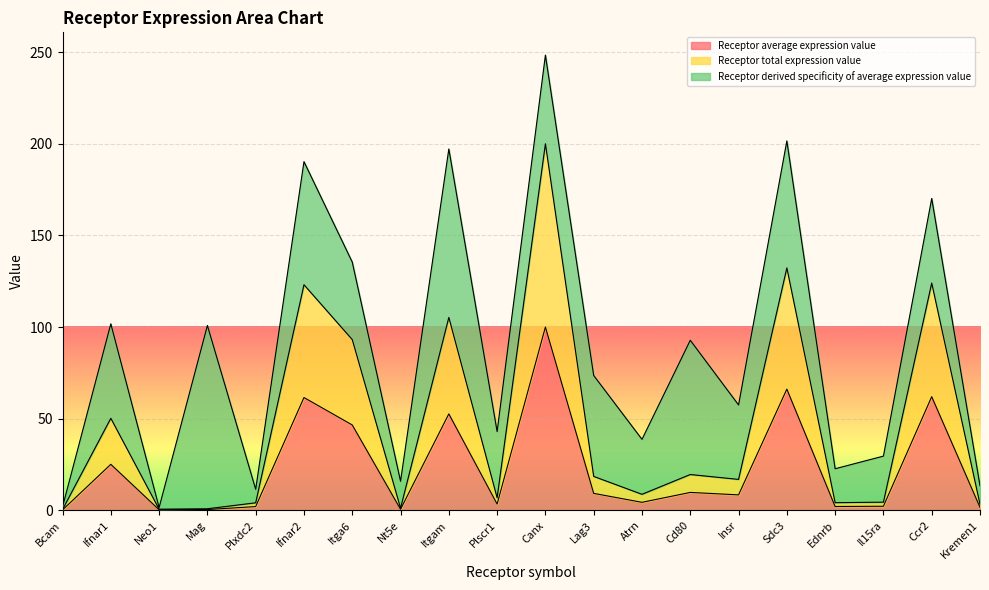

Is the value of Receptor total expression value at Nt5e greater than the value of Receptor average expression value at Mag?

Yes